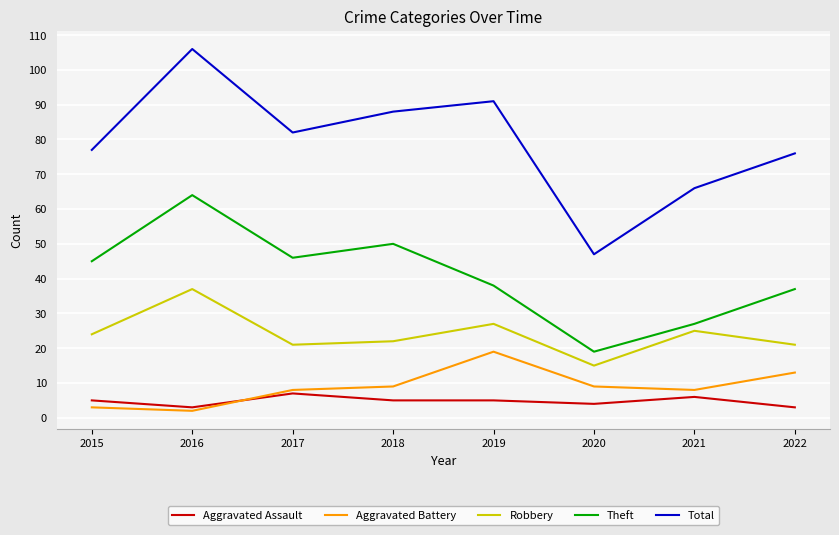

Reading right to left, transcribe all the data shown in this chart.

Aggravated Assault: 2022=3	2021=6	2020=4	2019=5	2018=5	2017=7	2016=3	2015=5
Aggravated Battery: 2022=13	2021=8	2020=9	2019=19	2018=9	2017=8	2016=2	2015=3
Robbery: 2022=21	2021=25	2020=15	2019=27	2018=22	2017=21	2016=37	2015=24
Theft: 2022=37	2021=27	2020=19	2019=38	2018=50	2017=46	2016=64	2015=45
Total: 2022=76	2021=66	2020=47	2019=91	2018=88	2017=82	2016=106	2015=77